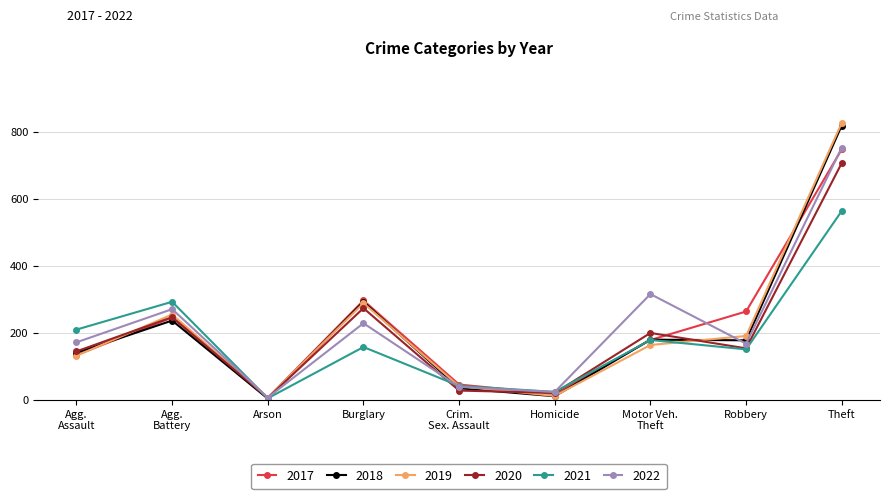

Where does the 2019 series first go above 164?

Agg.
Battery